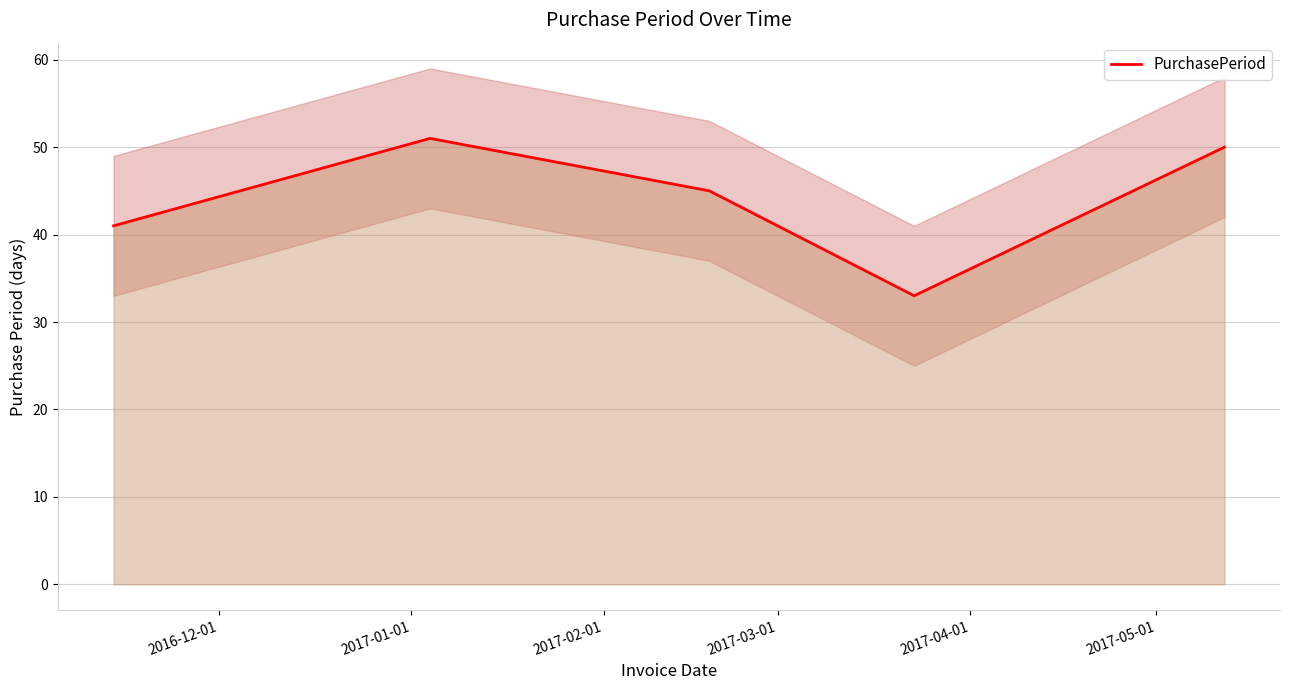

What is the maximum value for PurchasePeriod?

51